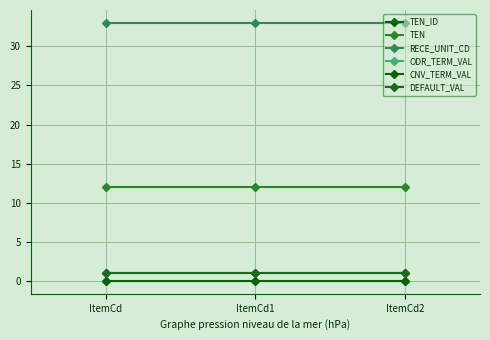

Is this an area chart (filled region under the line)?

No